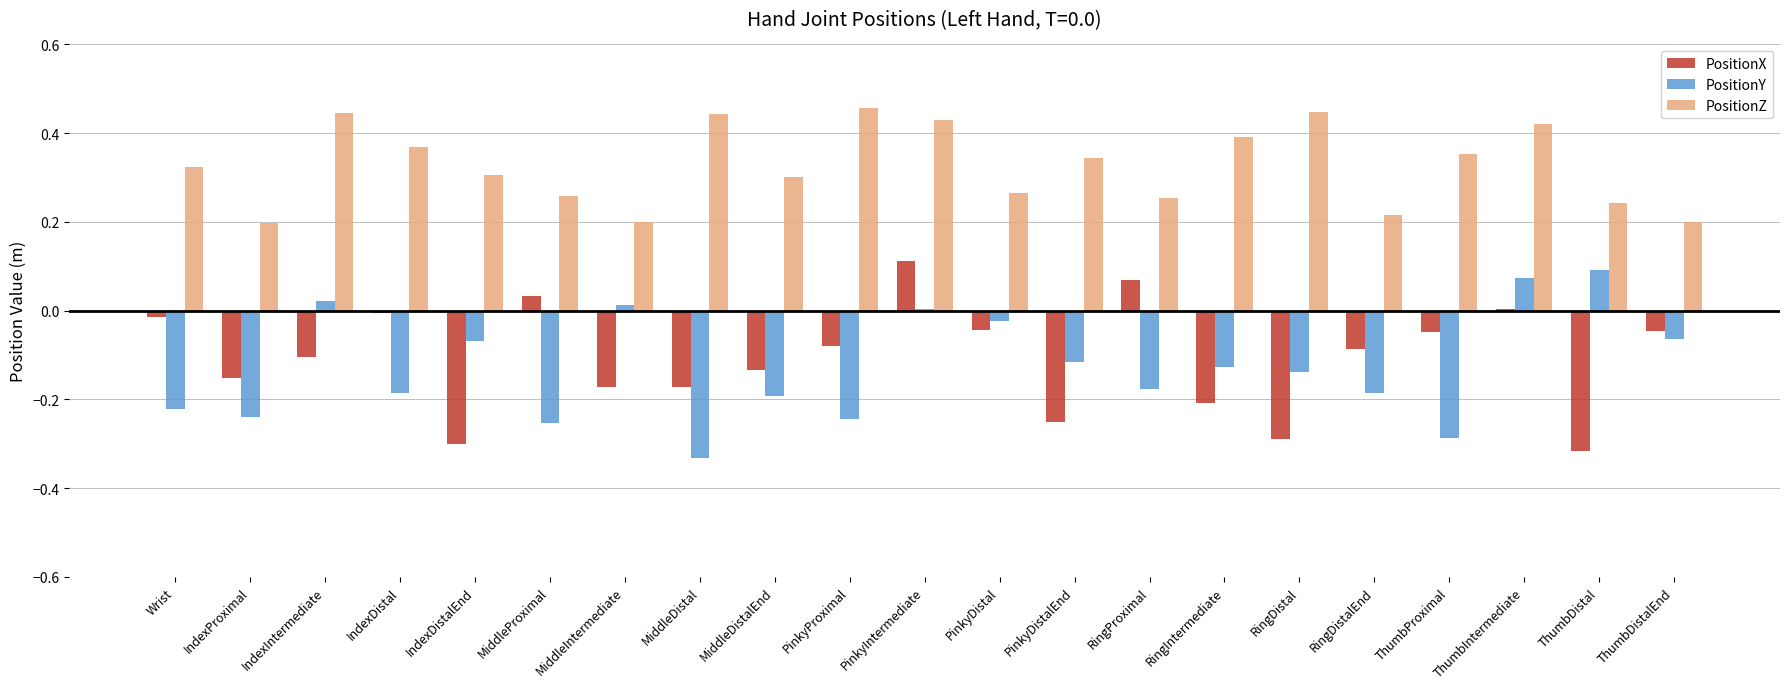

Which category has the highest value in the PositionX series?

PinkyIntermediate